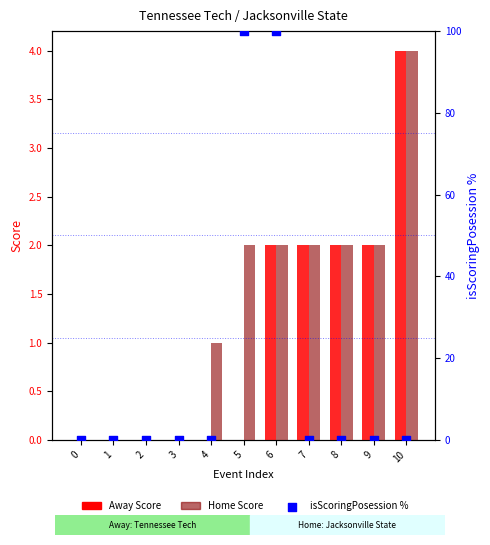

What are all the series names shown in the legend?

Away Score, Home Score, isScoringPosession %